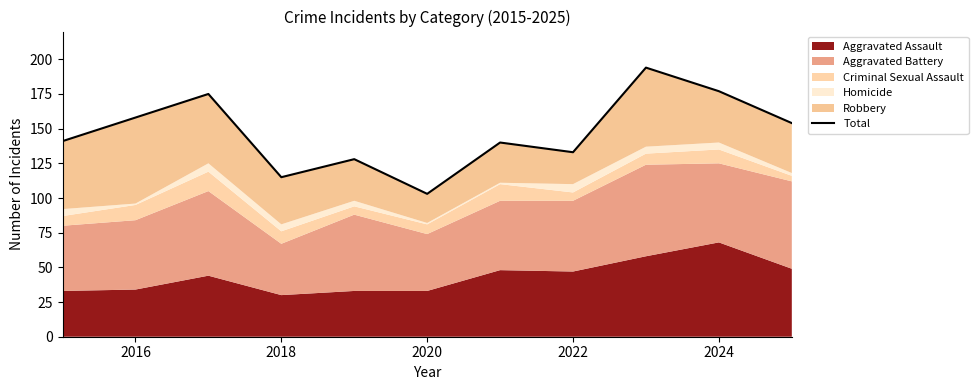

How many lines are shown in the chart?

1